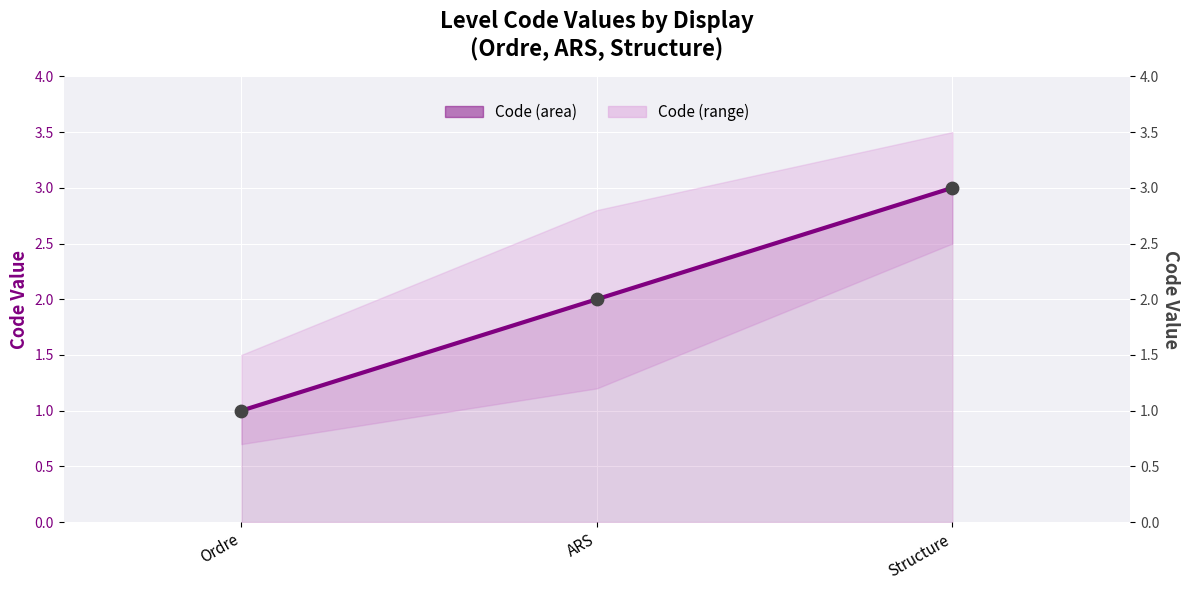

Which series contains the highest Y value?

Code